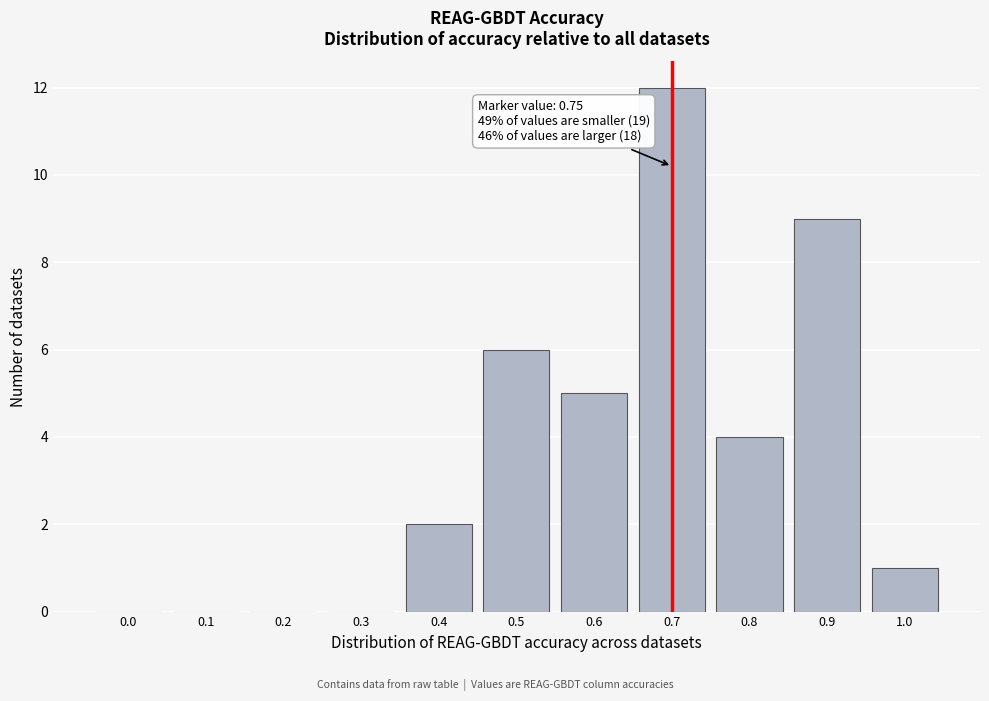

Reading right to left, transcribe all the data shown in this chart.

1.0=1	0.9=9	0.8=4	0.7=12	0.6=5	0.5=6	0.4=2	0.3=0	0.2=0	0.1=0	0.0=0